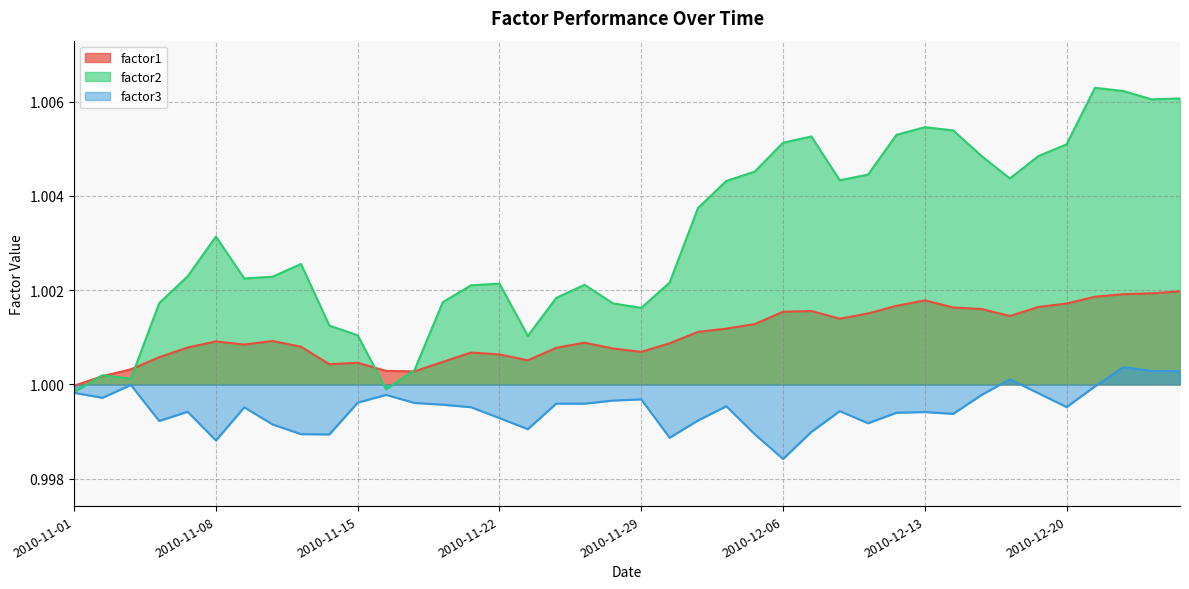

Is the value of factor2 at 2010-12-24 greater than the value of factor3 at 2010-11-11?

Yes